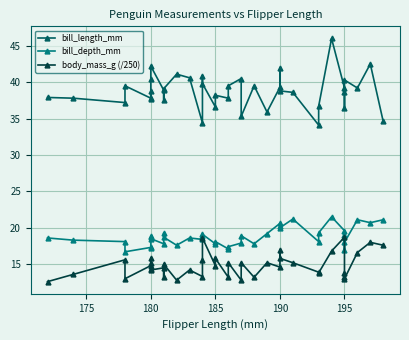

What is the label of the 12th point from the right?

190